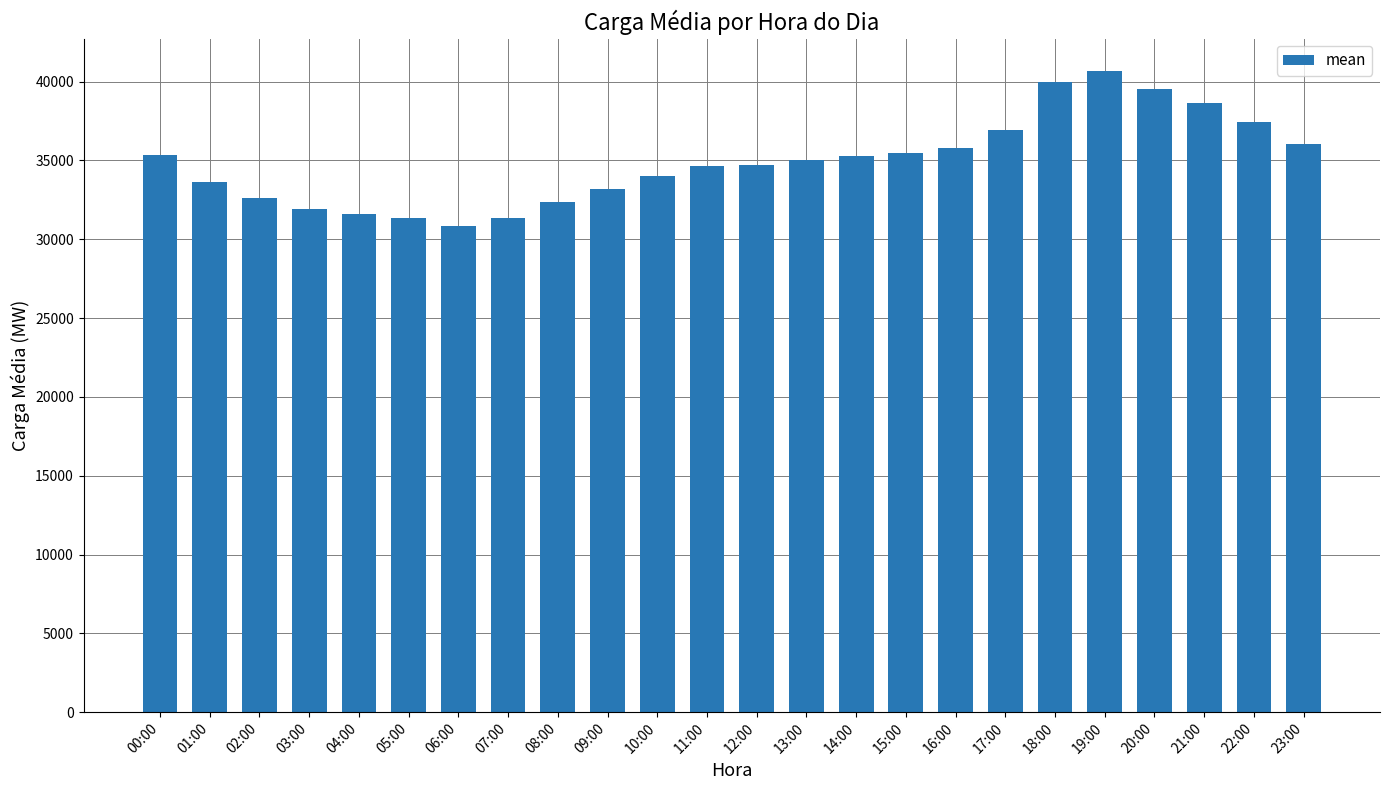

What is the difference between the values at 10:00 and 20:00?

5502.2